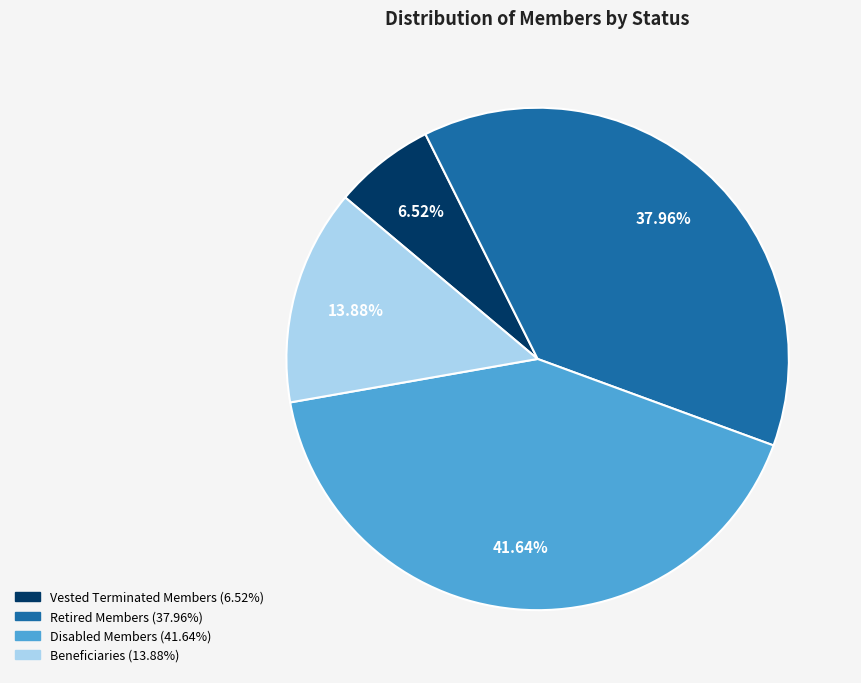

Which category has the biggest portion of the pie?

Disabled Members